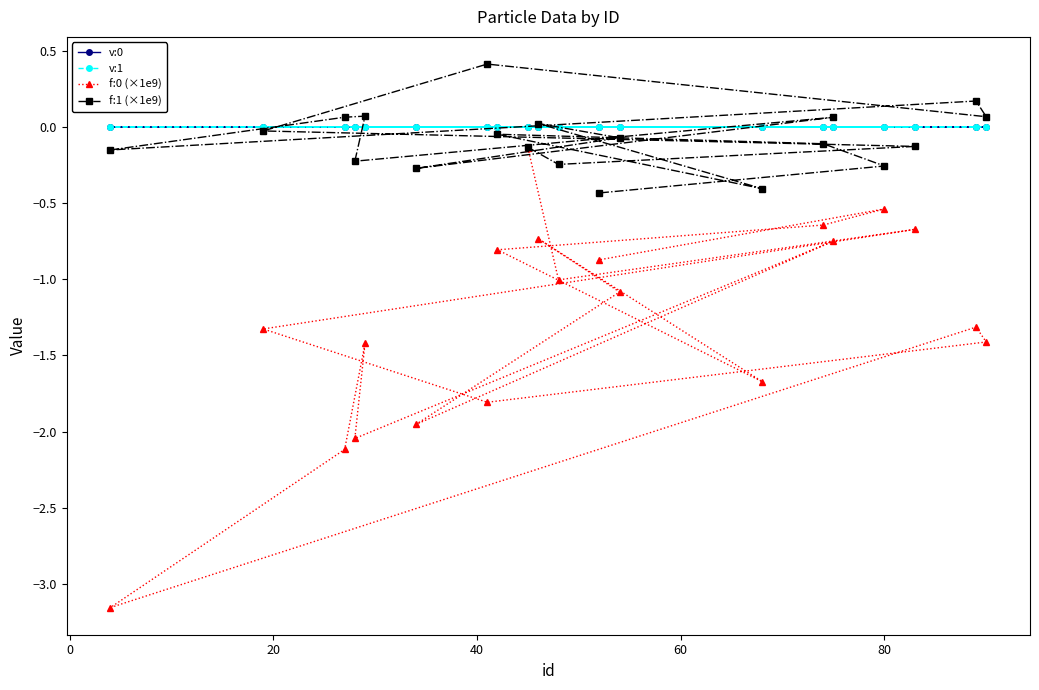

What is the highest value of the f:1 (×1e9) series?

0.4